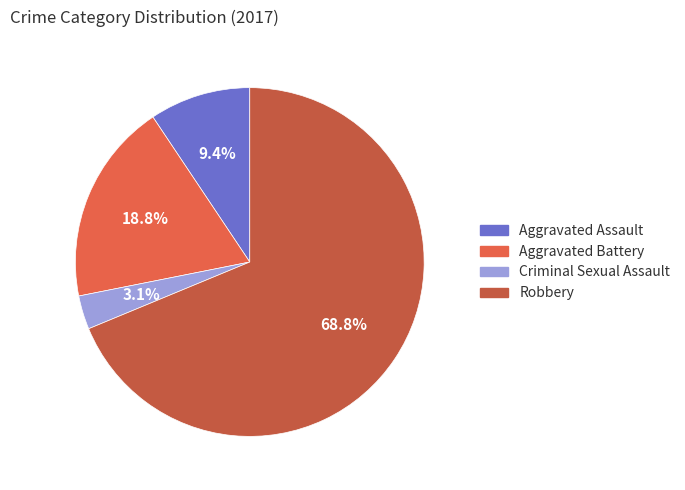

How many slices are in this pie chart?

4